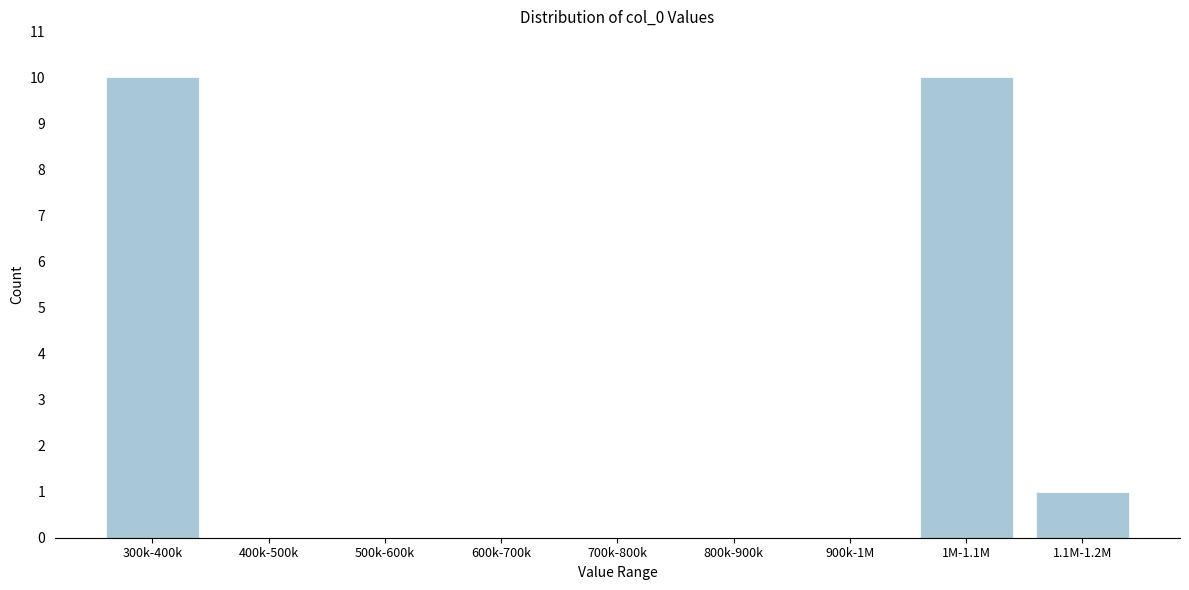

Reading left to right, transcribe all the data shown in this chart.

300k-400k=10	400k-500k=0	500k-600k=0	600k-700k=0	700k-800k=0	800k-900k=0	900k-1M=0	1M-1.1M=10	1.1M-1.2M=1